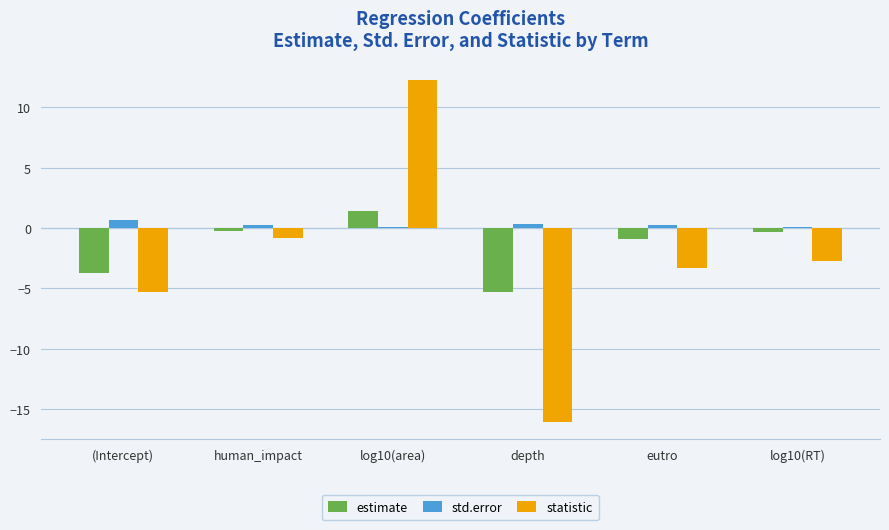

What is the difference between the highest and lowest values at human_impact?

1.1